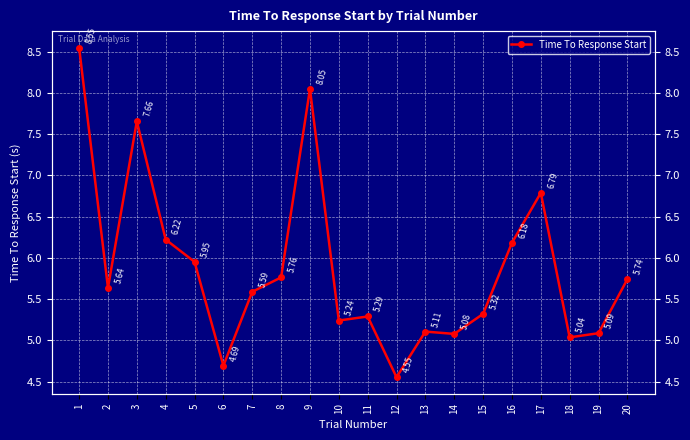

Where is the first local maximum?

3